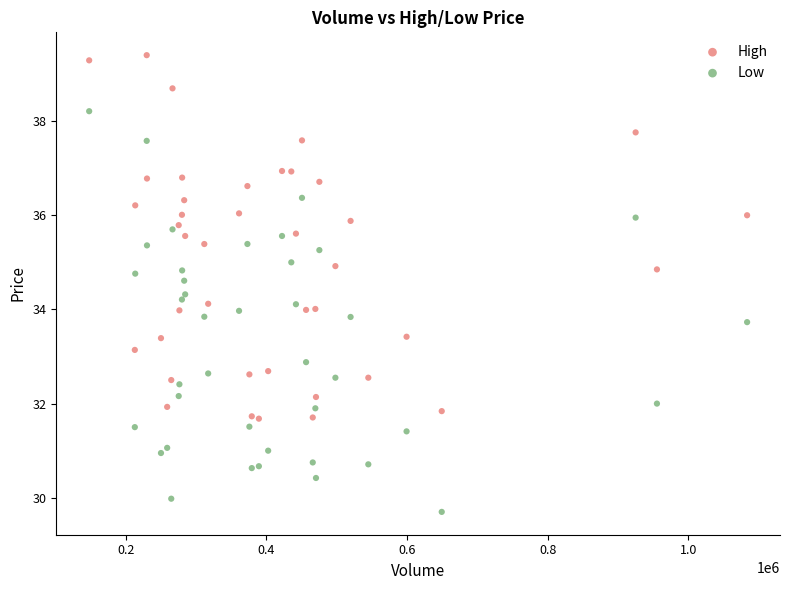

What are all the series names shown in the legend?

High, Low